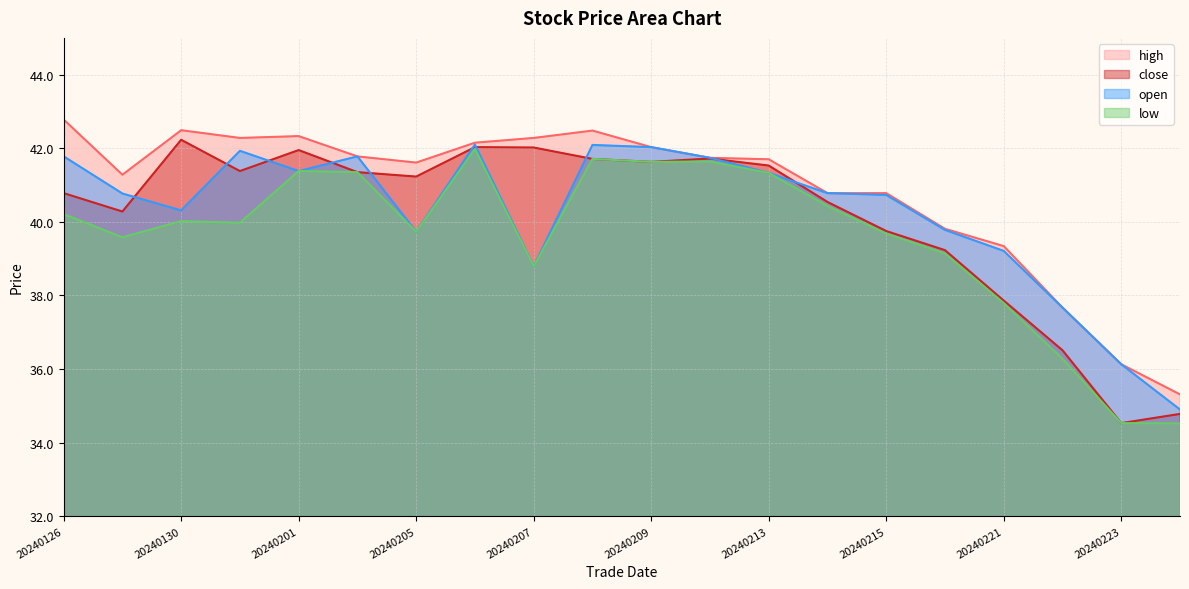

What is the approximate value of high at 20240220?

39.8